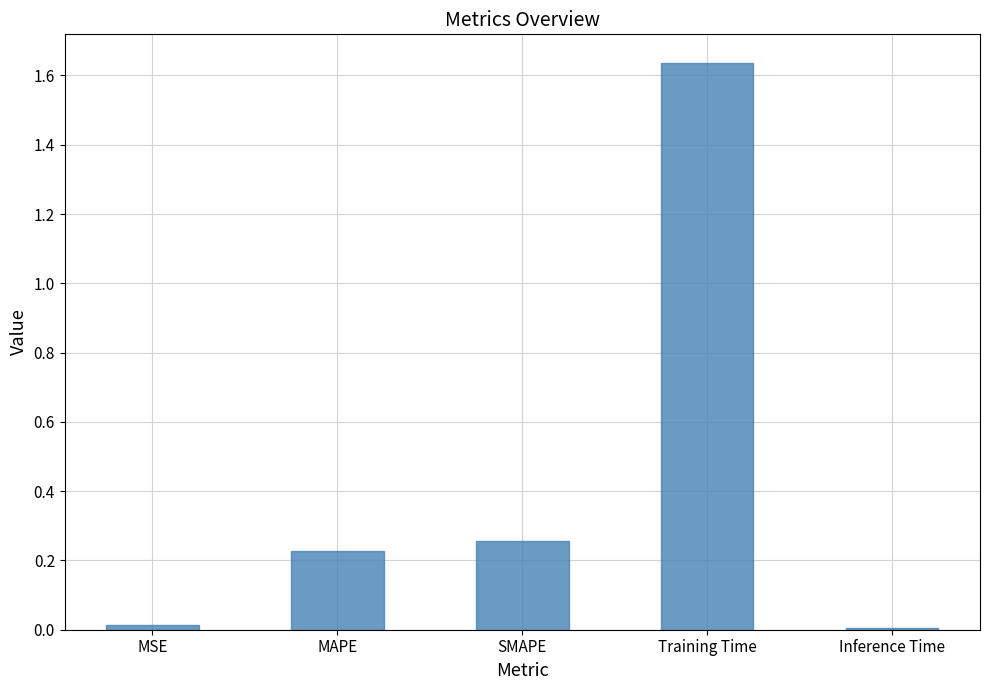

What is the label of the 5th bar from the right?

MSE